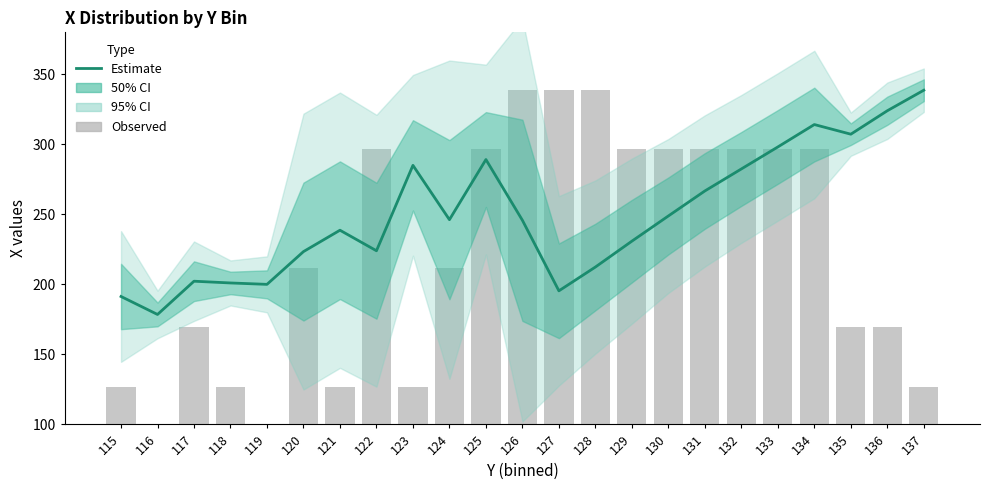

Which has a higher value, 133 or 136?

136